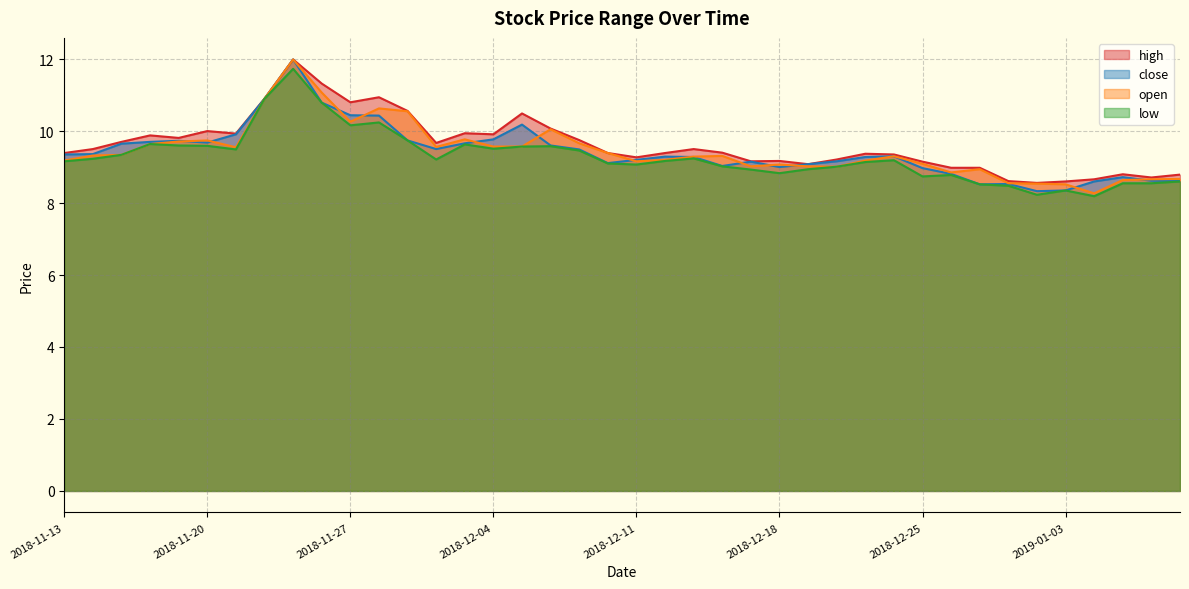

True or false: open and close cross at least once.

True